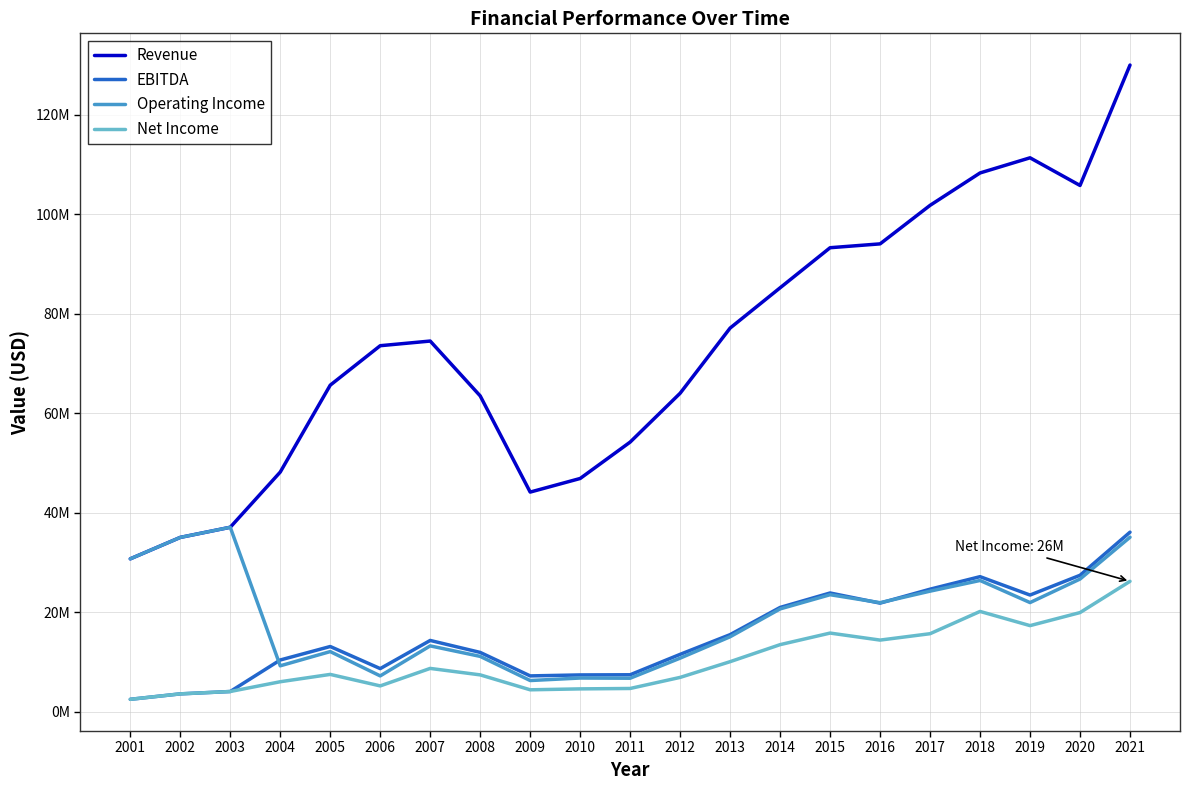

Does the chart have visible grid lines?

Yes